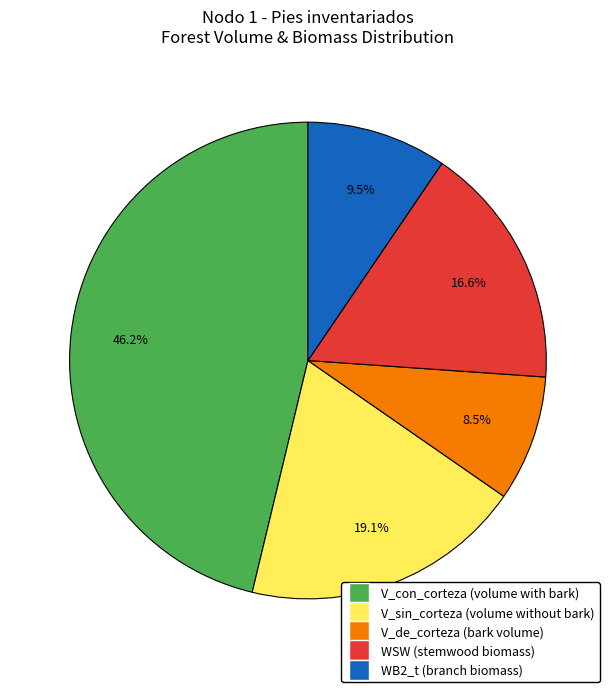

Does V_de_corteza (bark volume) account for over 50% of the chart?

No